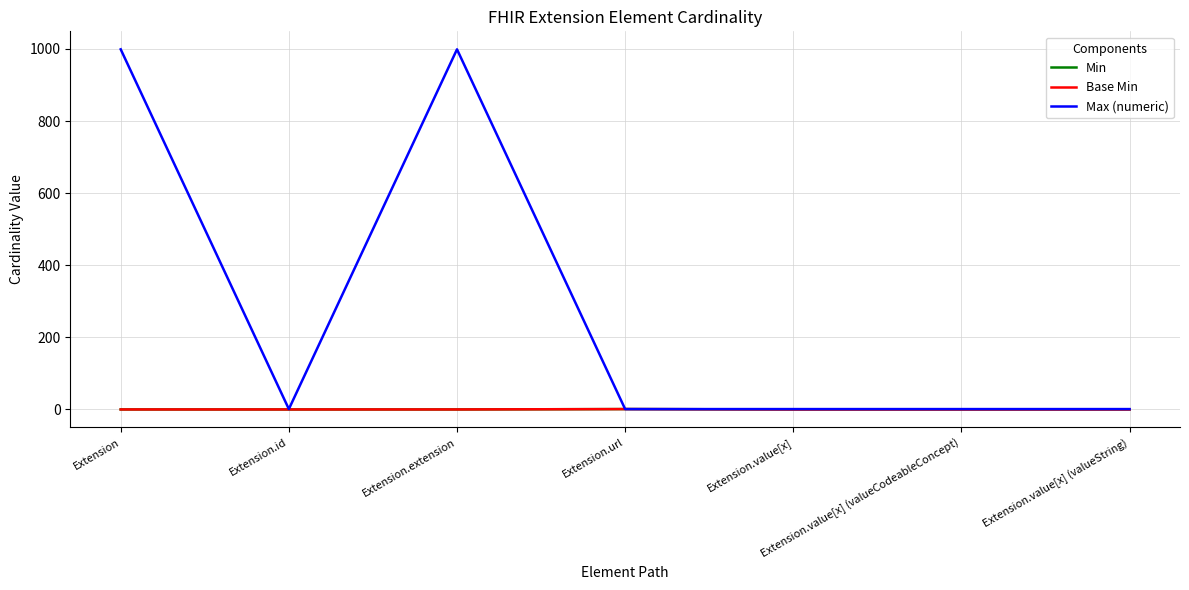

What is the difference between the Base Min values at Extension.url and Extension?

1